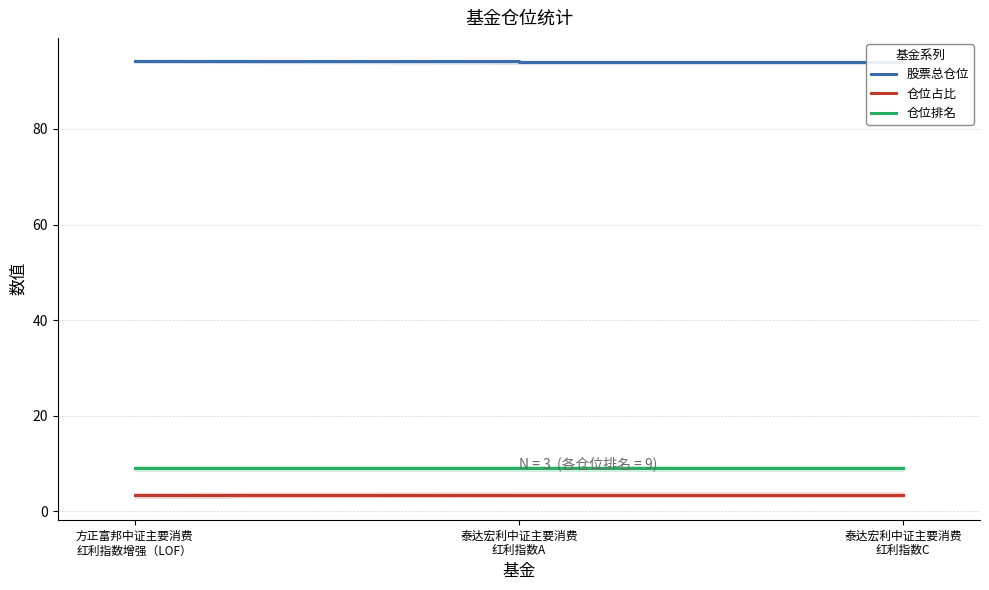

What is the total value across all series at 泰达宏利中证主要消费
红利指数A?

106.4